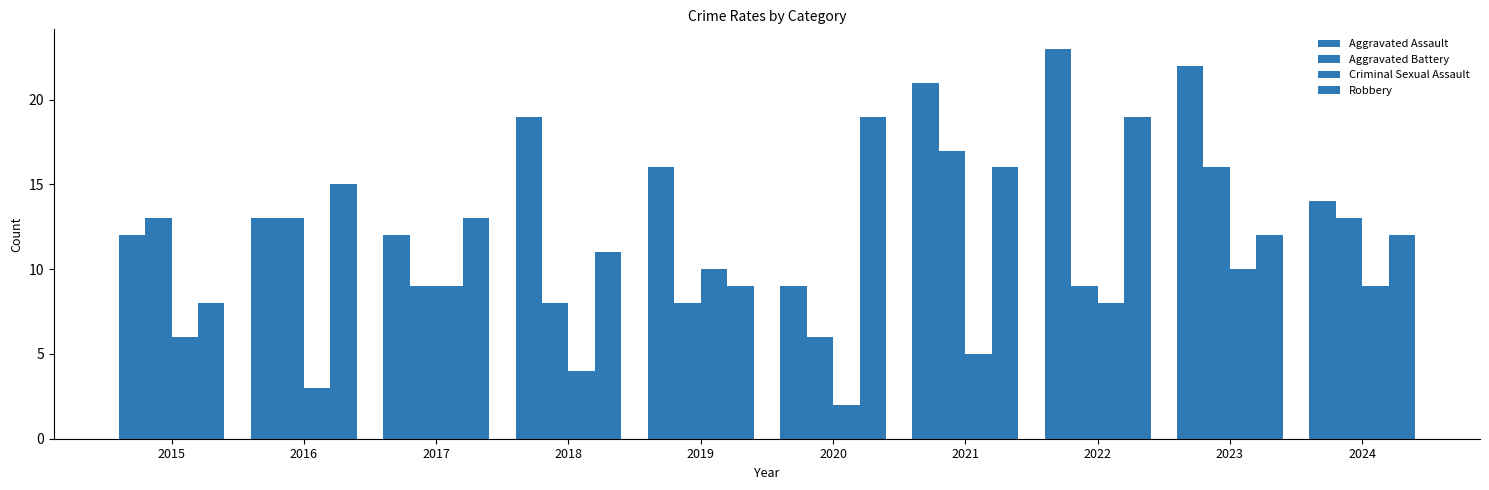

Does the chart contain stacked bars?

No